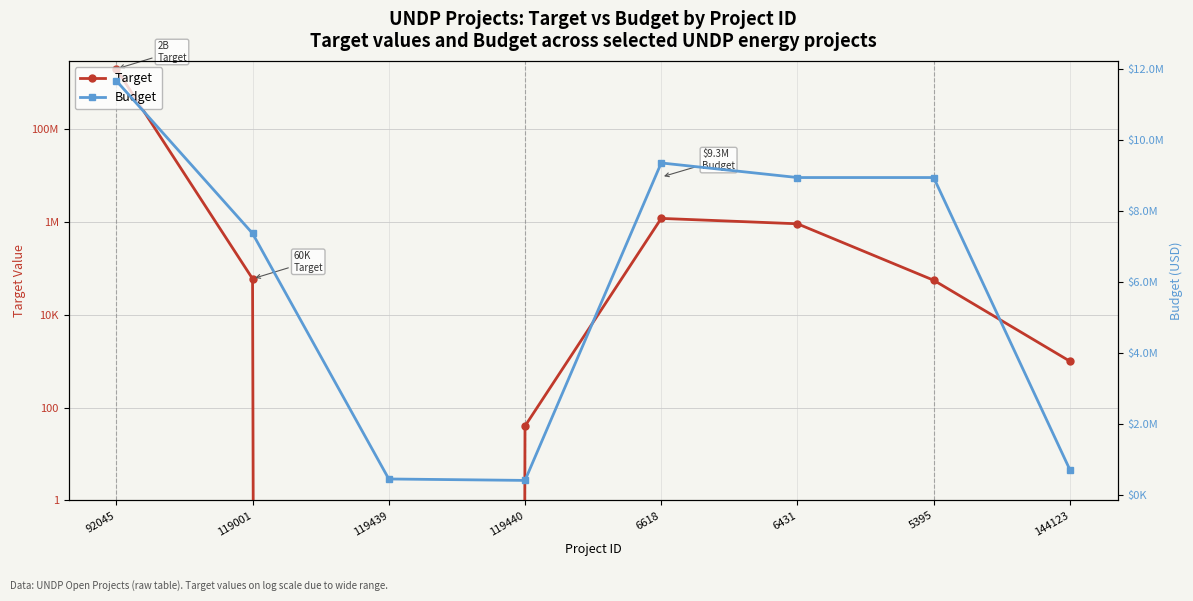

At which label does Target first exceed 60000?

92045